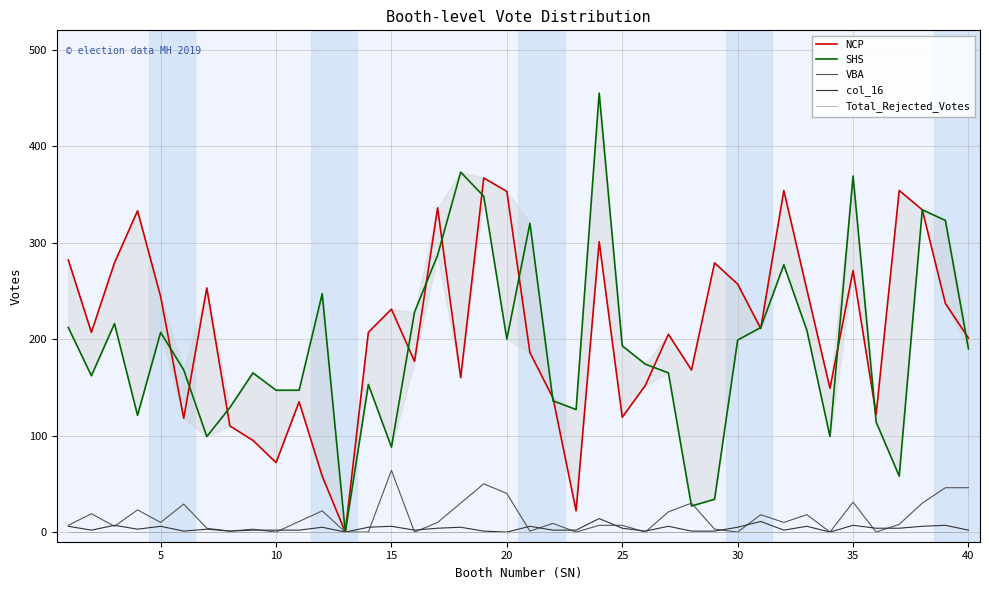

What is the maximum value for VBA?

64